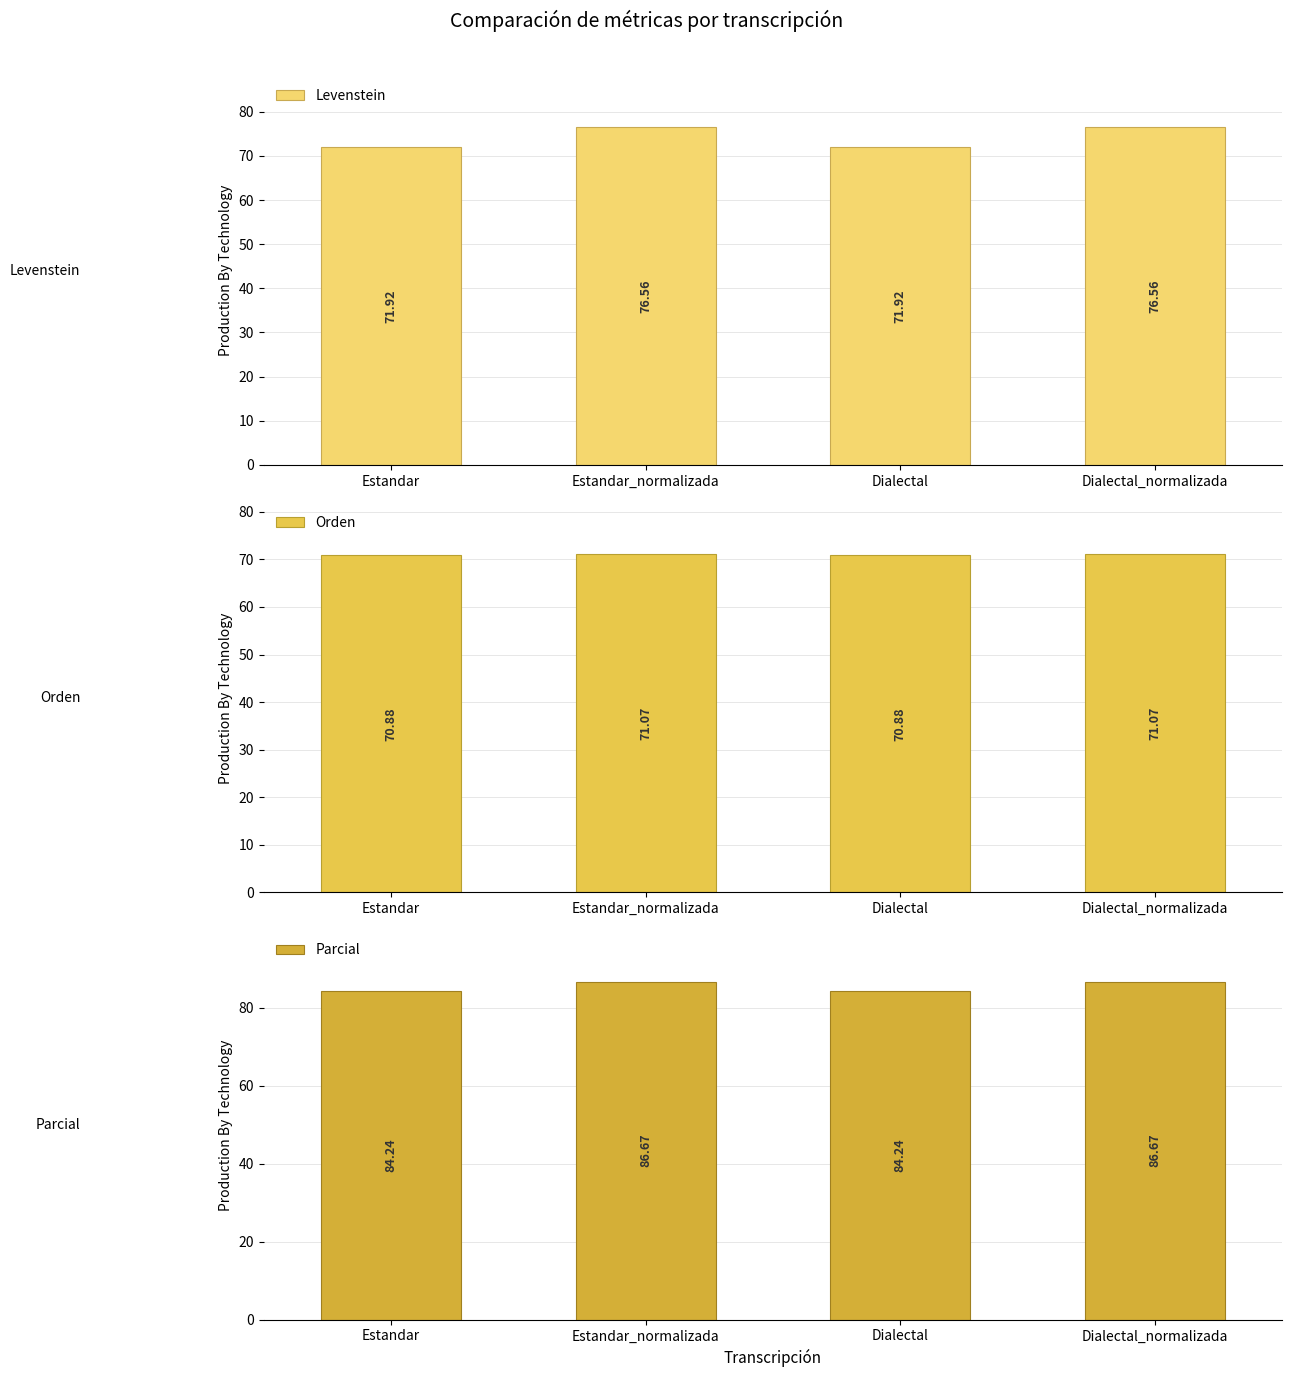

List the labels in order of Levenstein value, smallest first.

Estandar, Dialectal, Estandar_normalizada, Dialectal_normalizada